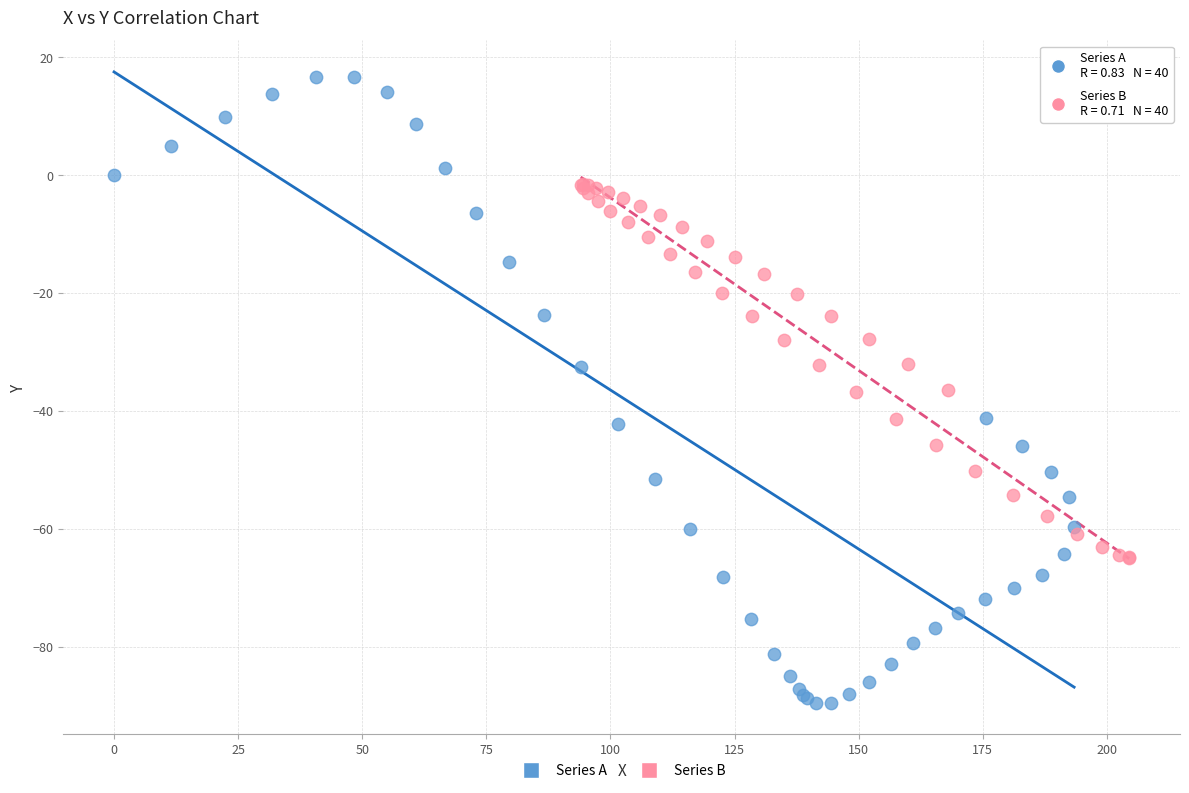

Which series contains the highest Y value?

Series A